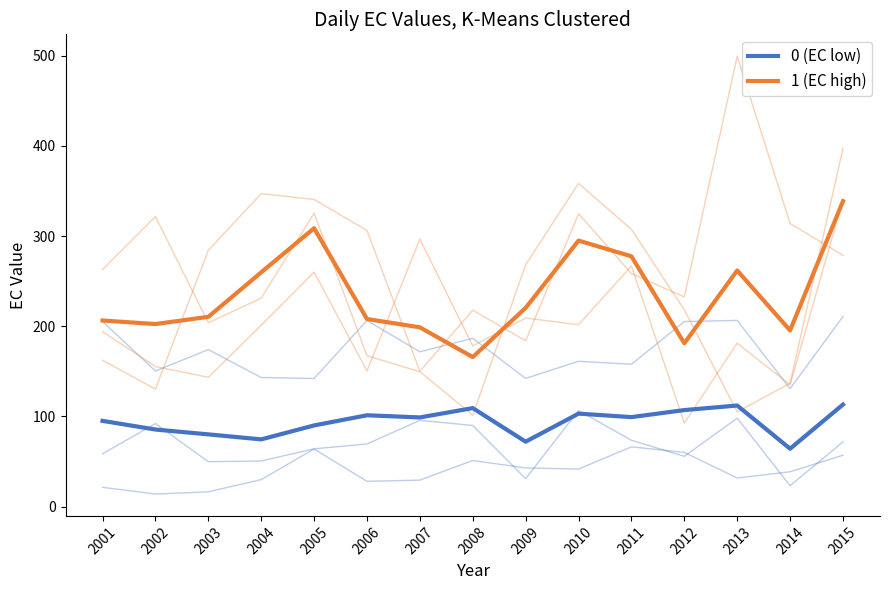

What are all the series names shown in the legend?

0 (EC low), 1 (EC high)